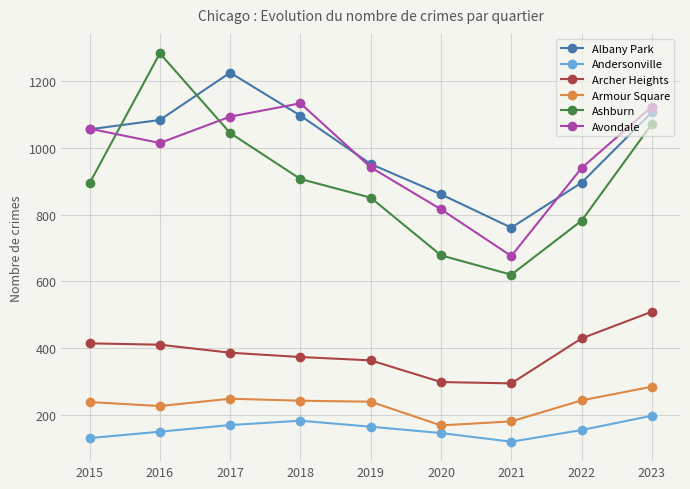

Which series has the largest range (max minus min)?

Ashburn